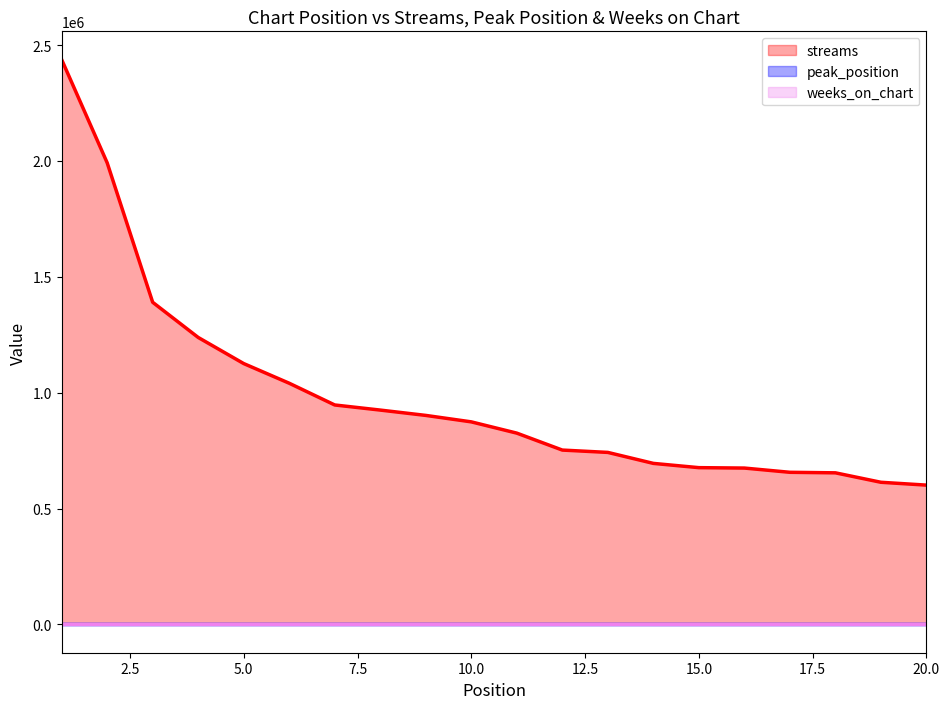

Reading right to left, transcribe all the data shown in this chart.

streams: 601254	613506	654242	656551	674844	676593	694986	742361	752454	825550	874138	902003	925006	947026	1040796	1125650	1238327	1390087	1991858	2437171
peak_position: 19	16	10	1	15	2	12	6	6	10	5	6	8	6	6	2	4	2	2	1
weeks_on_chart: 7	26	24	8	10	12	8	19	6	4	7	3	2	3	1	5	2	4	2	7